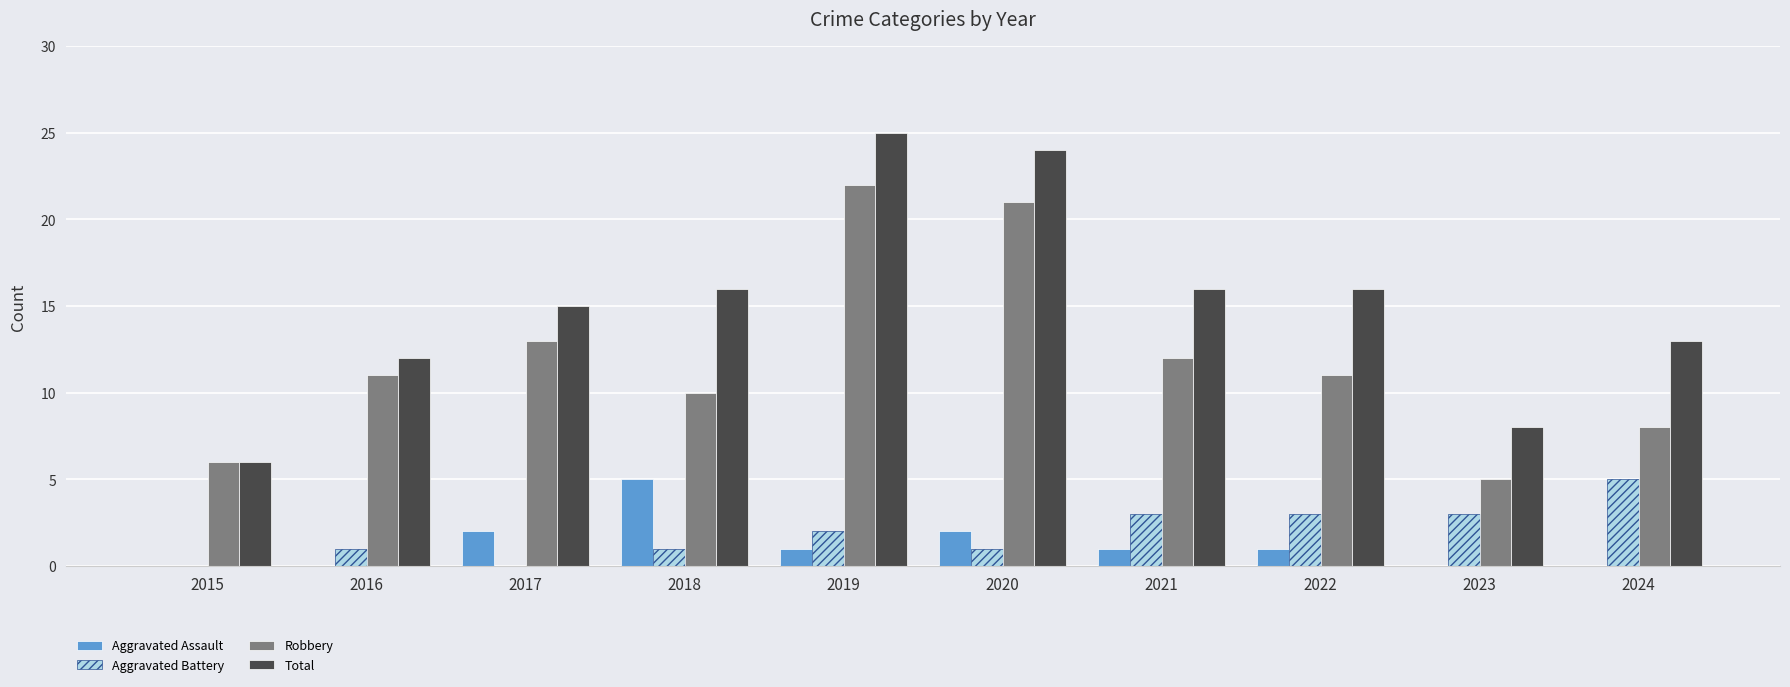

Reading right to left, extract all data points from this chart.

Aggravated Assault: 0	0	1	1	2	1	5	2	0	0
Aggravated Battery: 5	3	3	3	1	2	1	0	1	0
Robbery: 8	5	11	12	21	22	10	13	11	6
Total: 13	8	16	16	24	25	16	15	12	6